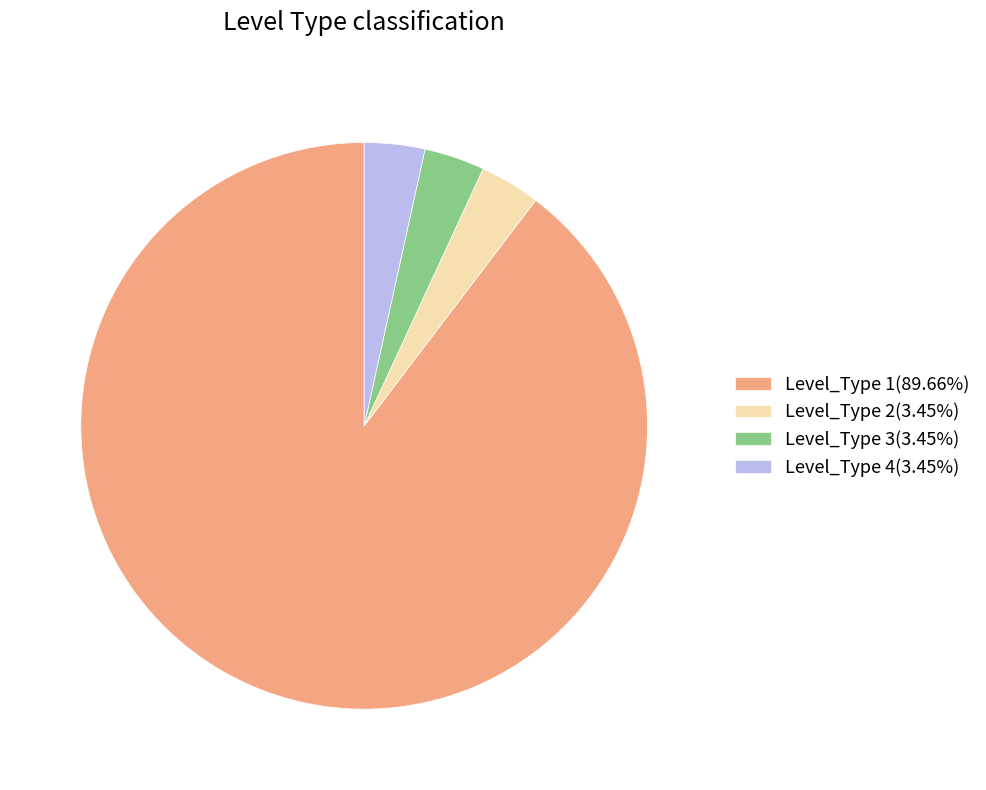

What is the ratio of the value at Level_Type 1(89.66%) to the value at Level_Type 2(3.45%)?

26.0